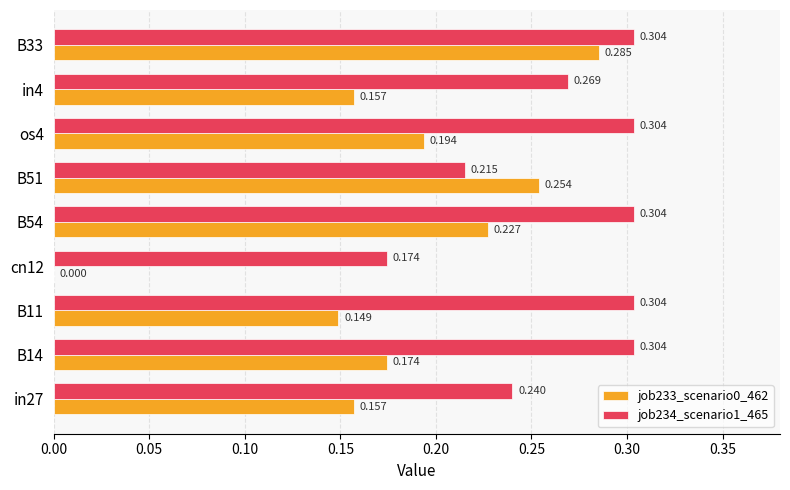

Is the value of job234_scenario1_465 at B54 greater than the value of job233_scenario0_462 at B14?

Yes